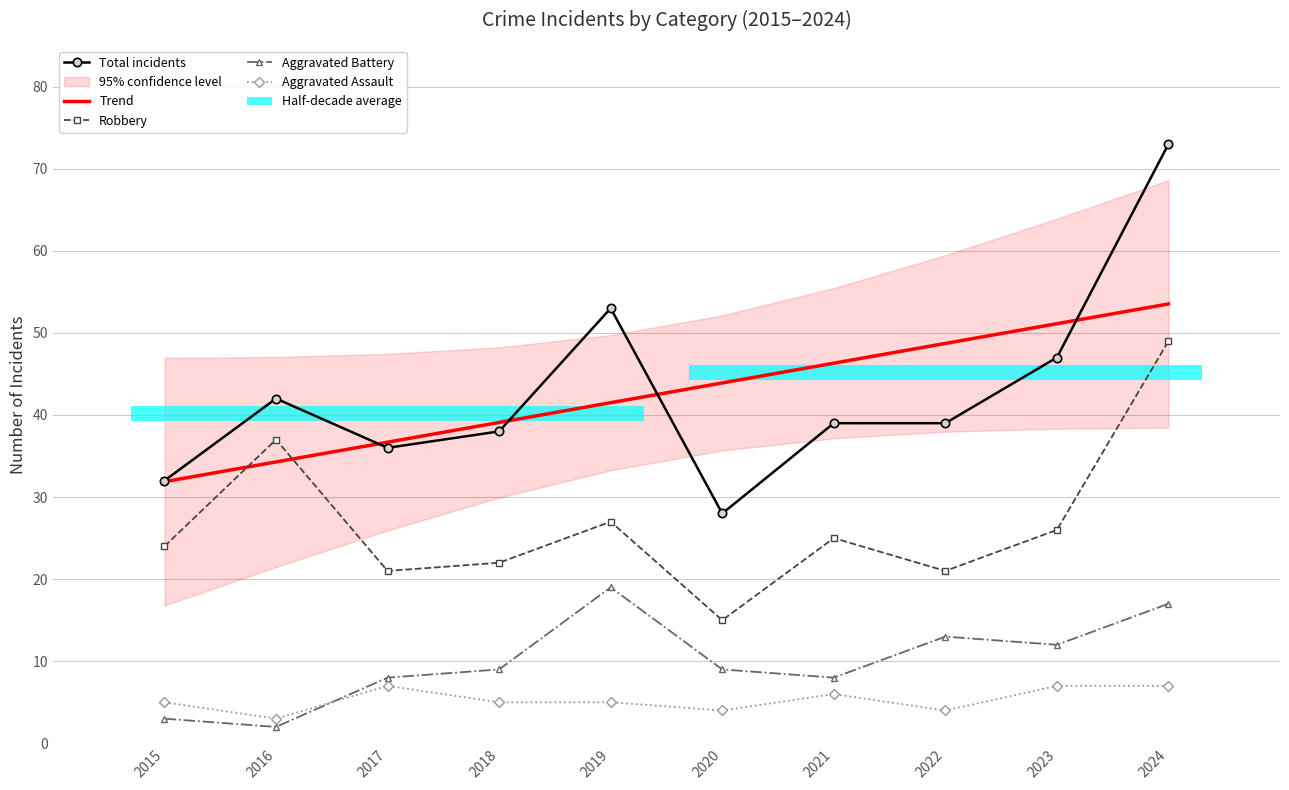

At how many categories does at least one series exceed 68?

1